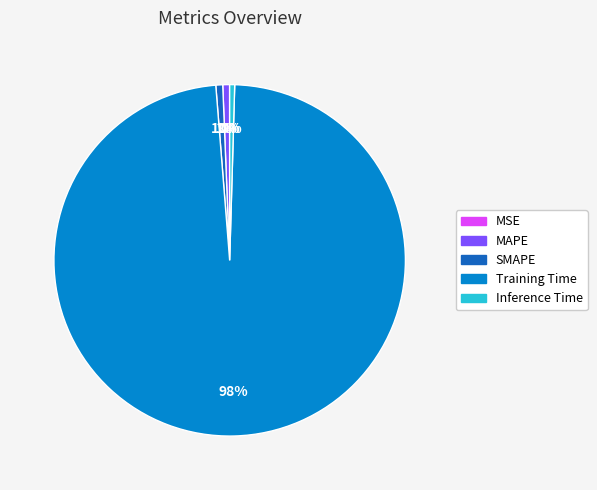

Does any single category account for the majority?

Yes